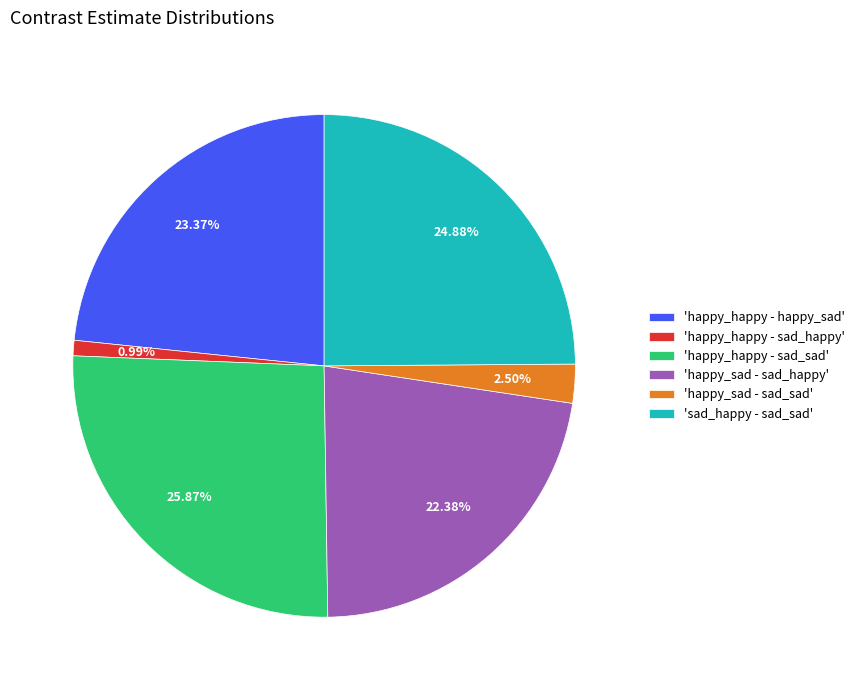

Which category has the smallest portion of the pie?

'happy_happy - sad_happy'